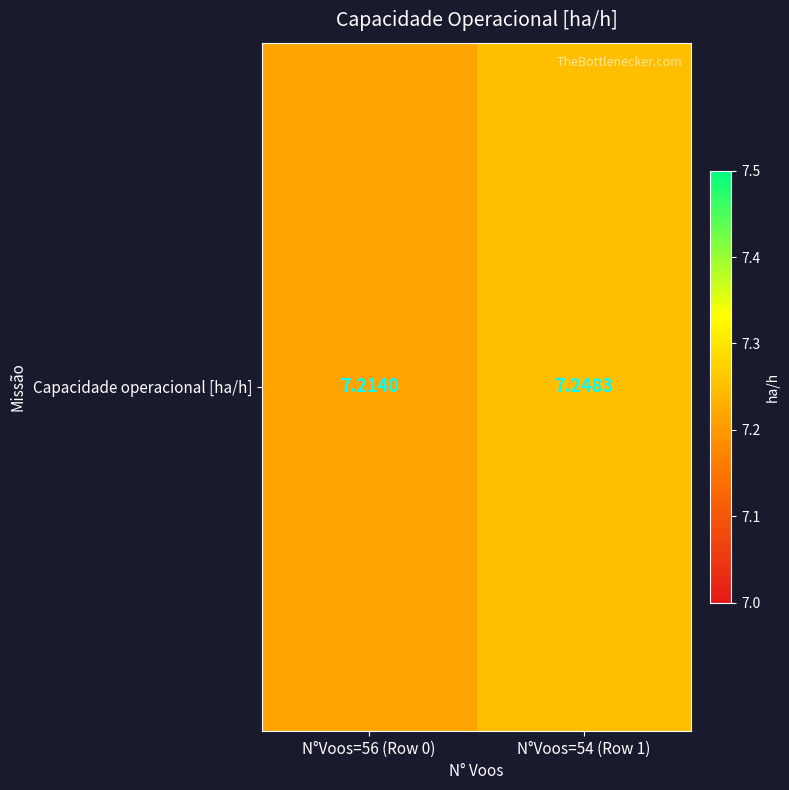

What is the smallest value displayed?

7.2